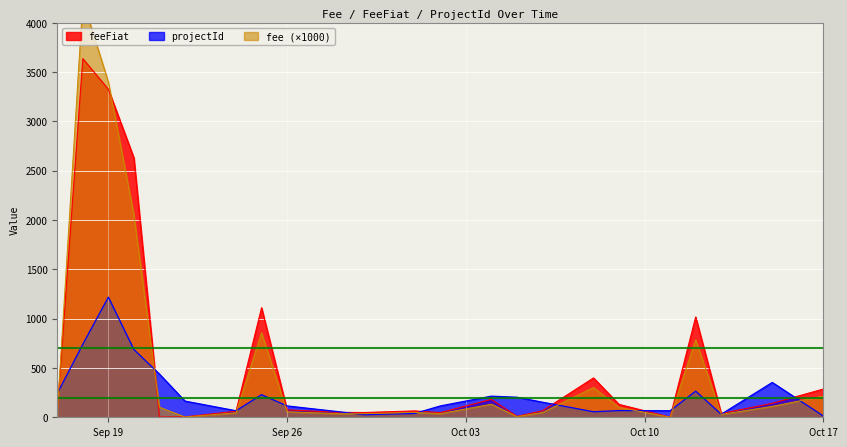

True or false: fee has more than 2 interior local peaks.

True